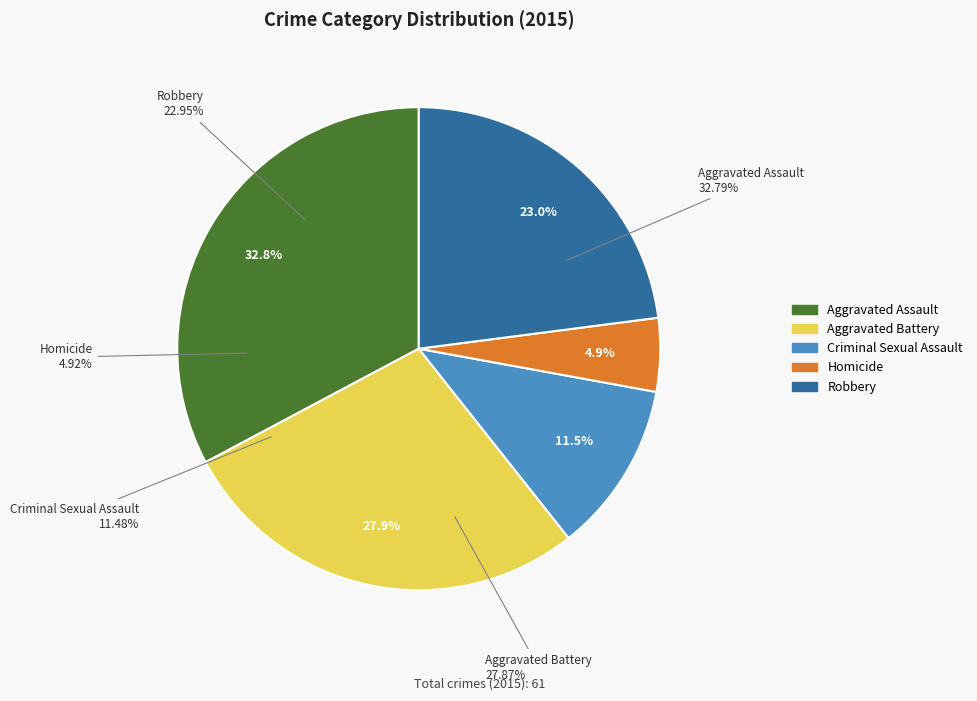

Count the number of slices in the pie.

5